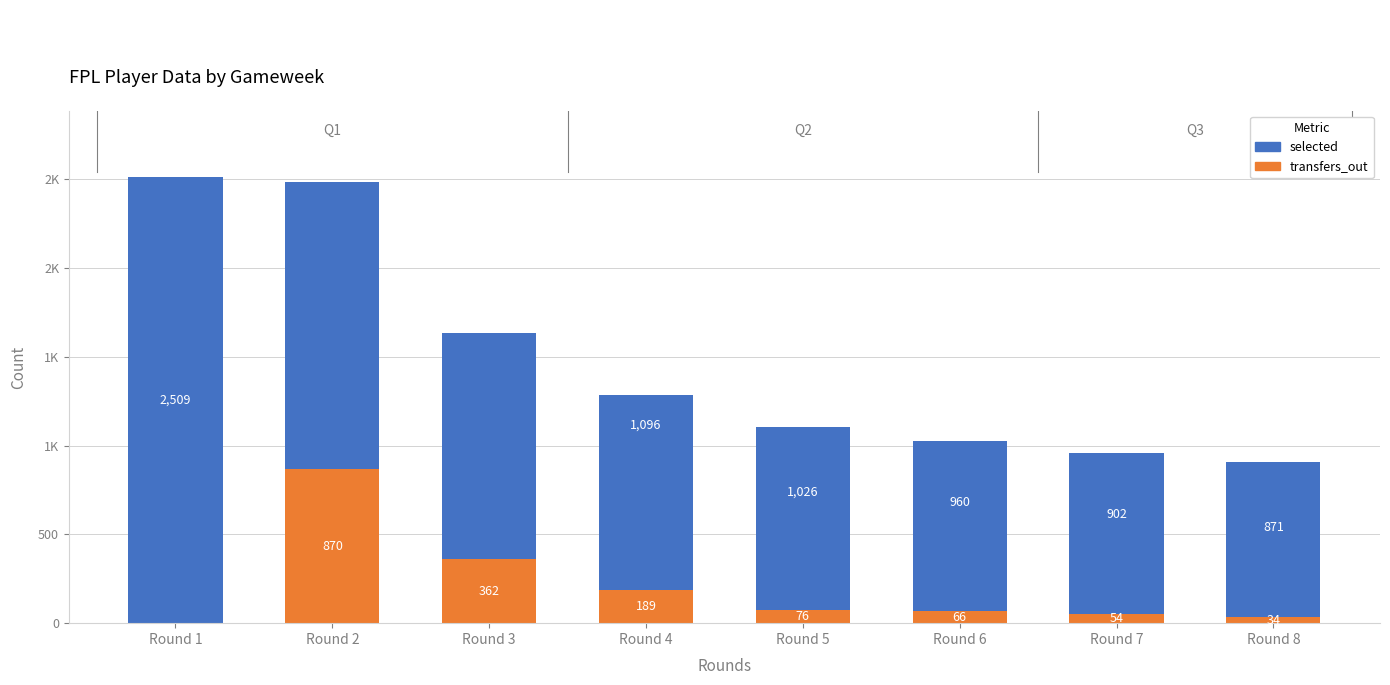

Are the bars grouped side by side (vs. stacked)?

No